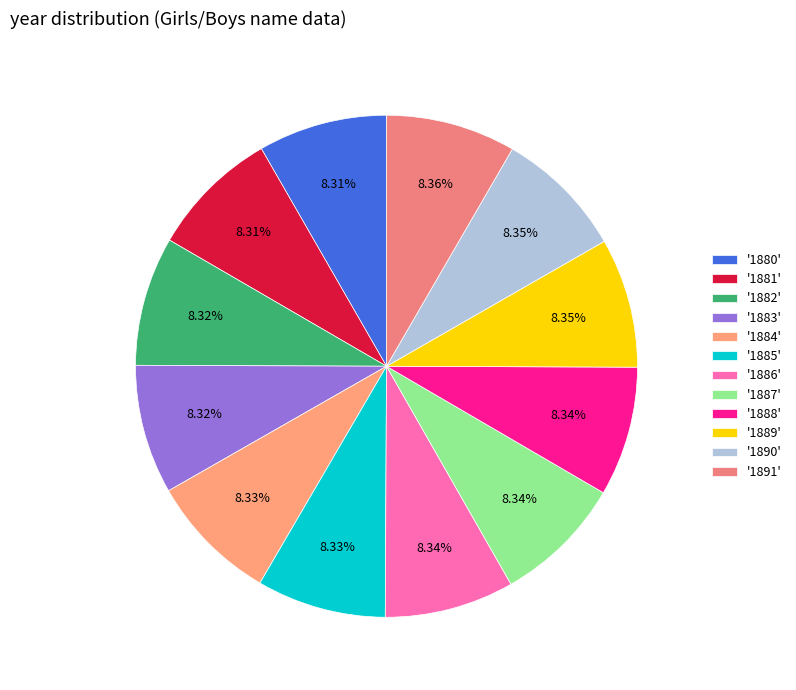

Rank the categories by value from lowest to highest.

1880, 1881, 1882, 1883, 1884, 1885, 1886, 1887, 1888, 1889, 1890, 1891